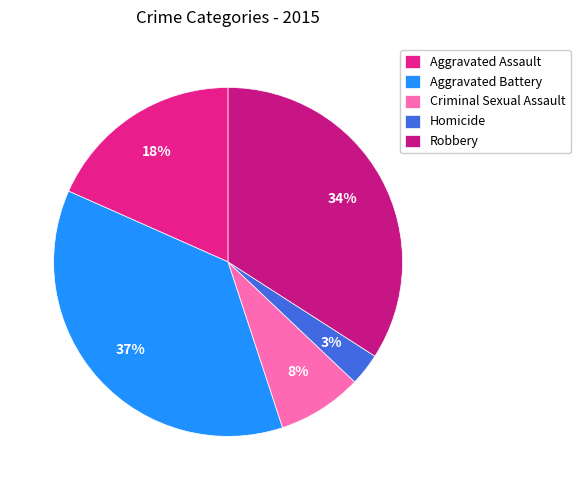

Is it true that Robbery is 34% of the pie?

True